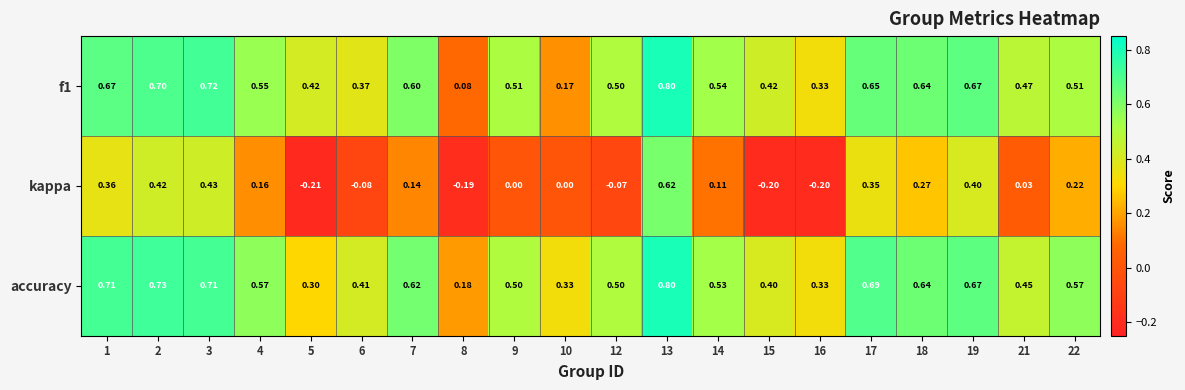

Is the value of f1 at 7 greater than the value of accuracy at 5?

Yes